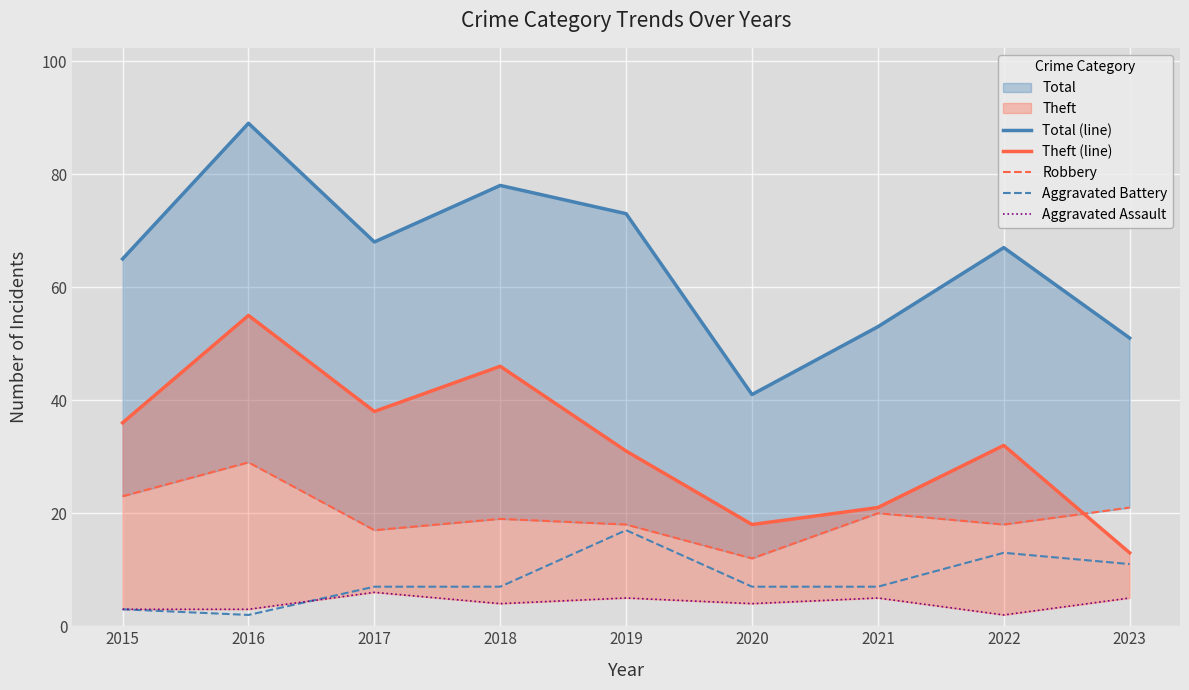

How many Aggravated Battery values are between 7 and 11?

5